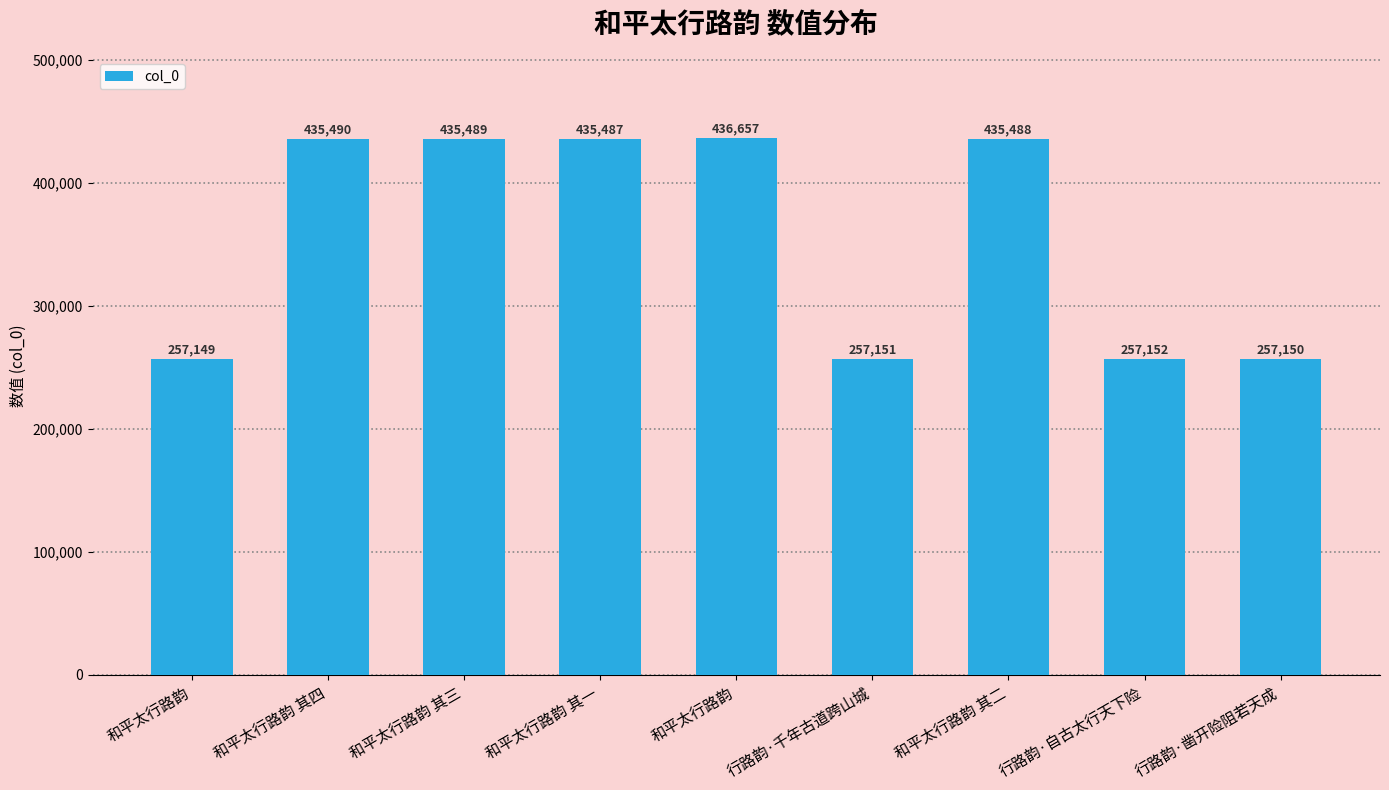

Does the chart contain any negative values?

No